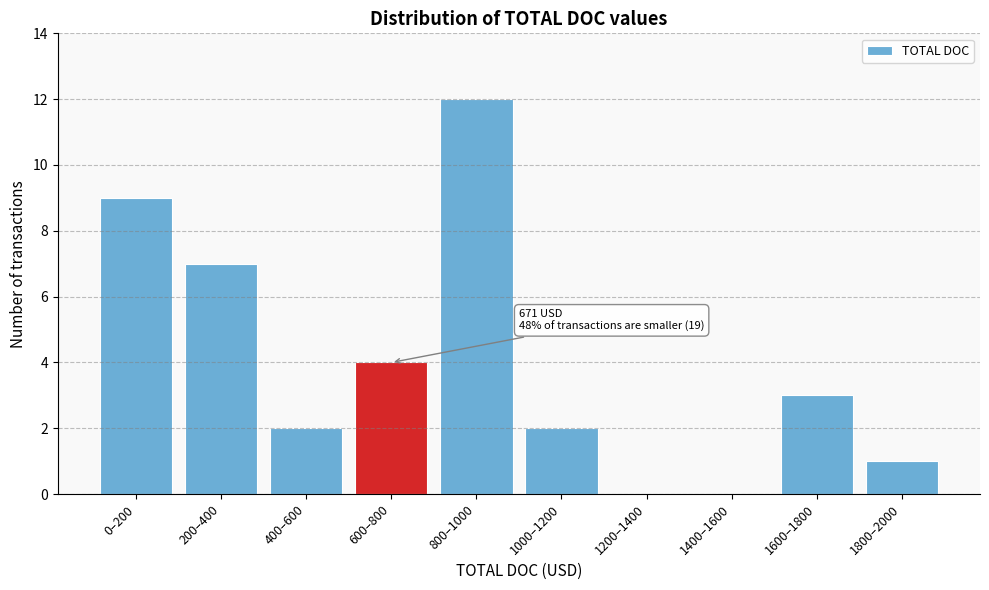

Reading left to right, extract all data points from this chart.

0–200=9	200–400=7	400–600=2	600–800=4	800–1000=12	1000–1200=2	1200–1400=0	1400–1600=0	1600–1800=3	1800–2000=1